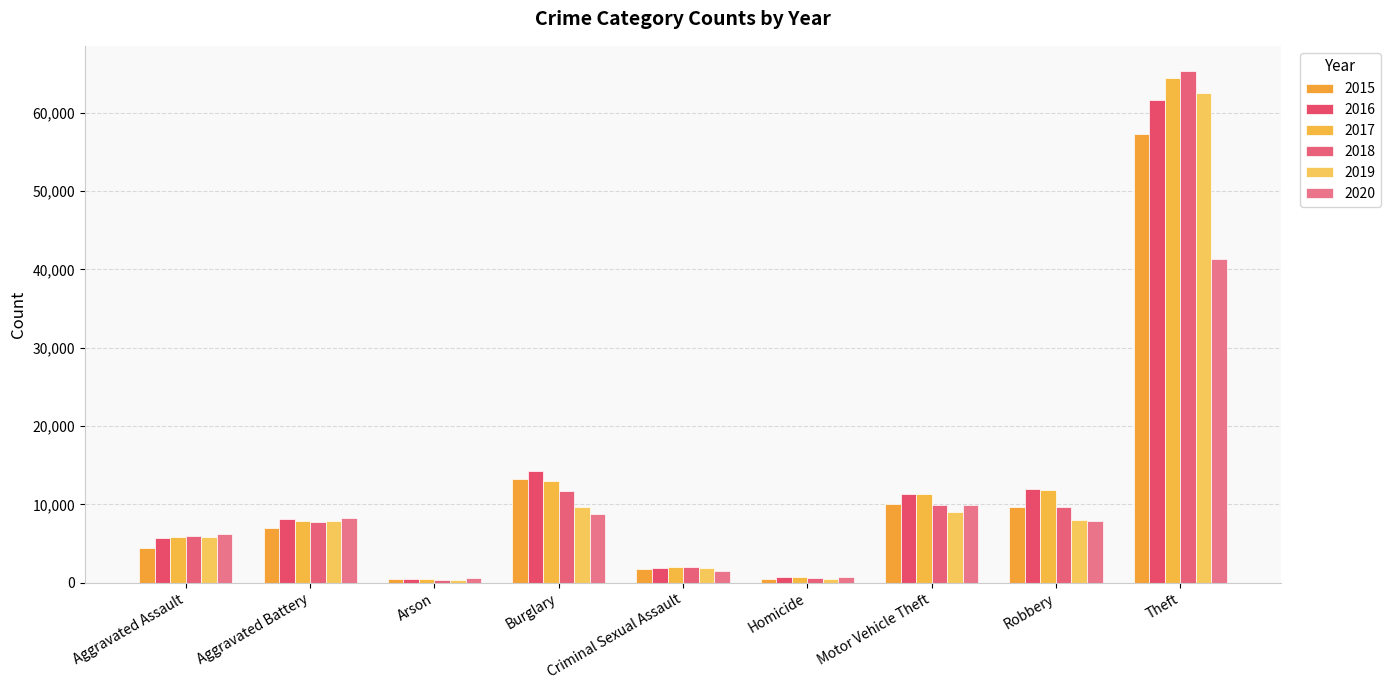

Between Motor Vehicle Theft and Robbery, which series saw the biggest shift?

2020